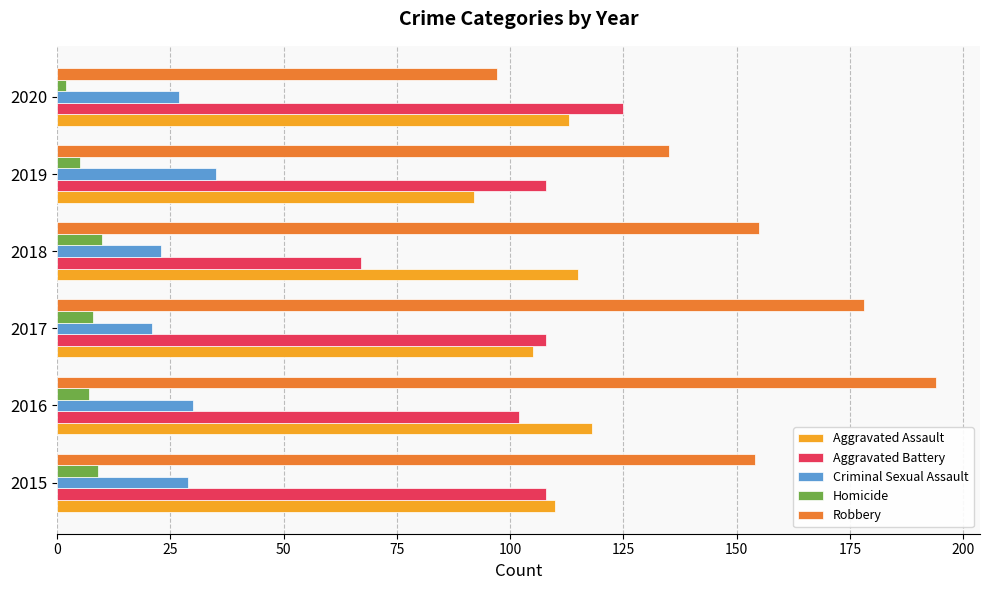

What is the sum of all Criminal Sexual Assault values?

165